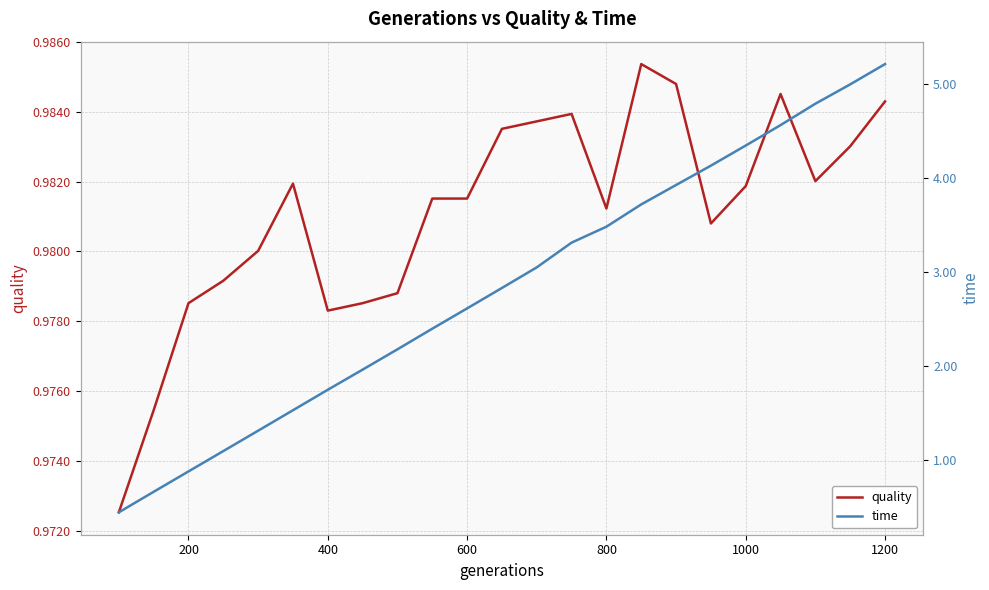

How many interior local peaks does the quality series have?

4